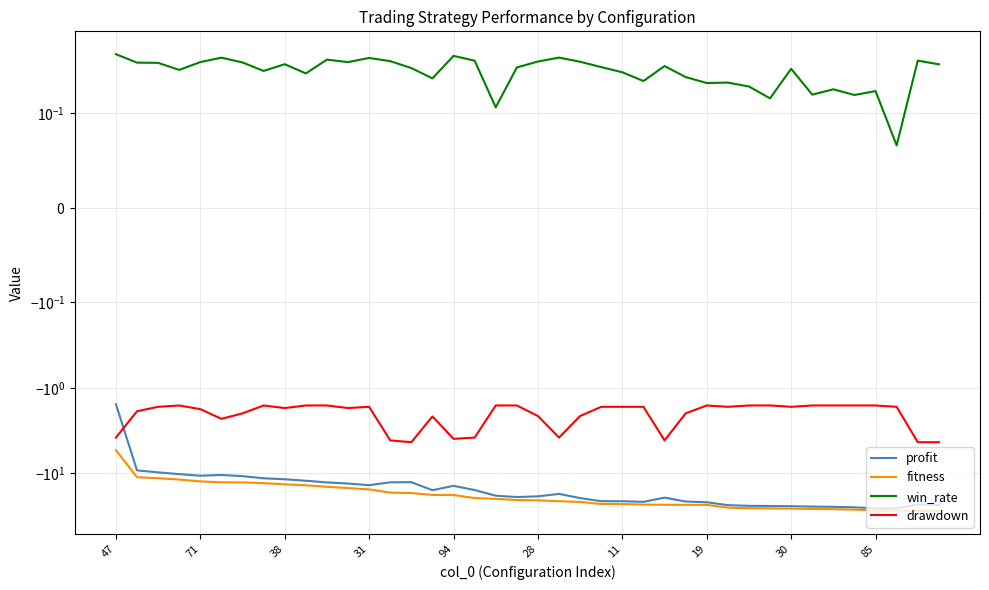

Which series has the widest spread of values?

profit